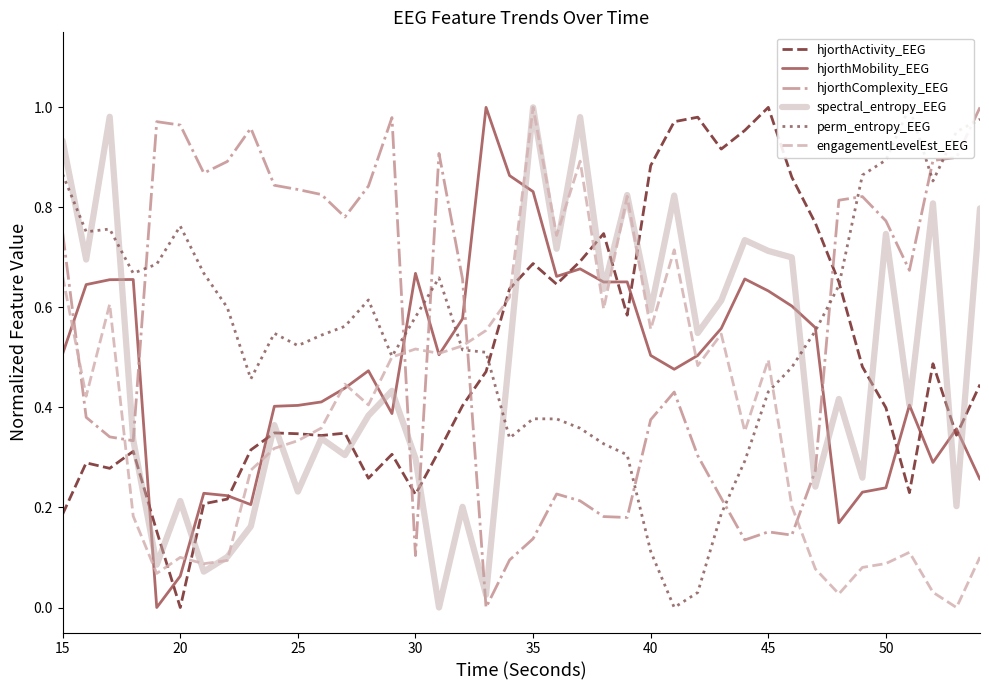

How many values in the engagementLevelEst_EEG series exceed 0?

39